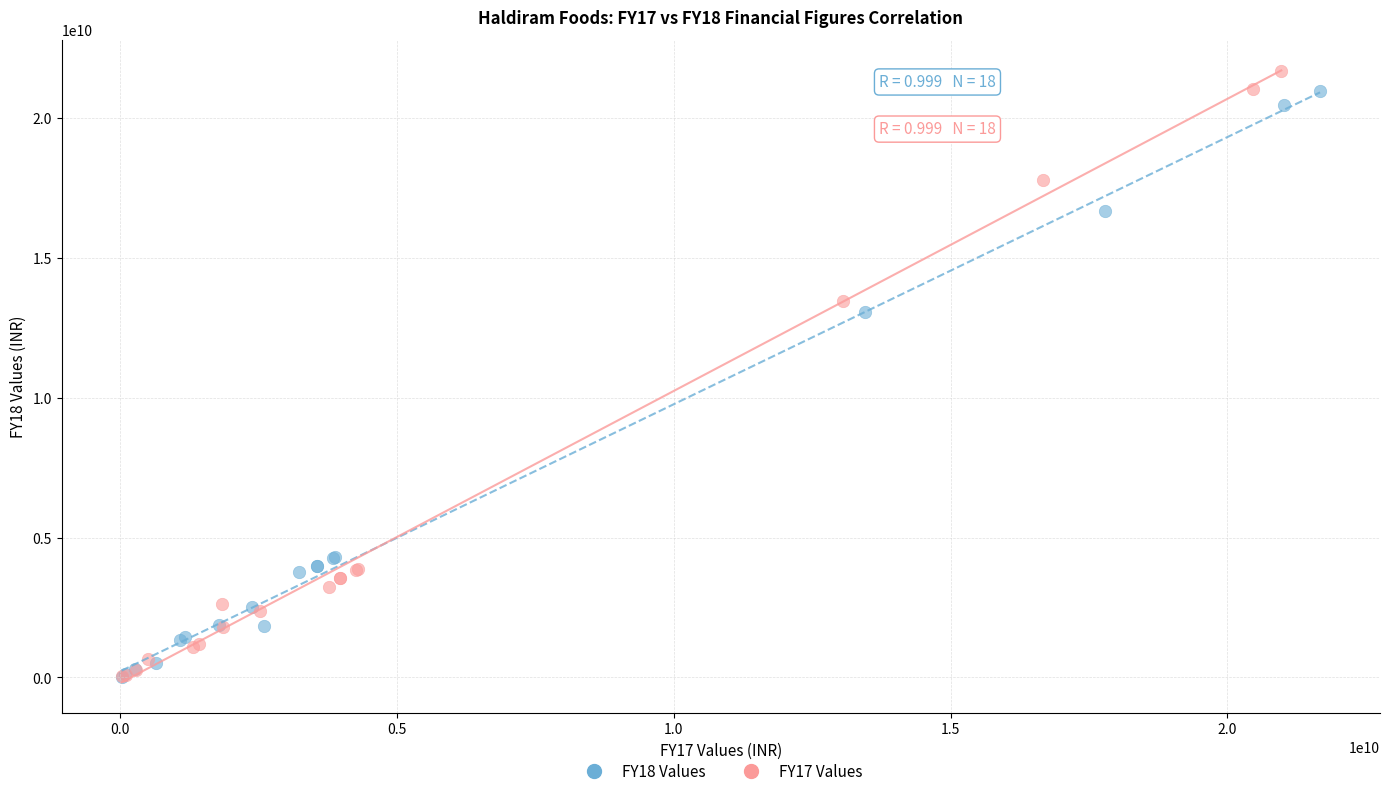

Which series has the largest Y range (max minus min)?

FY17 Values